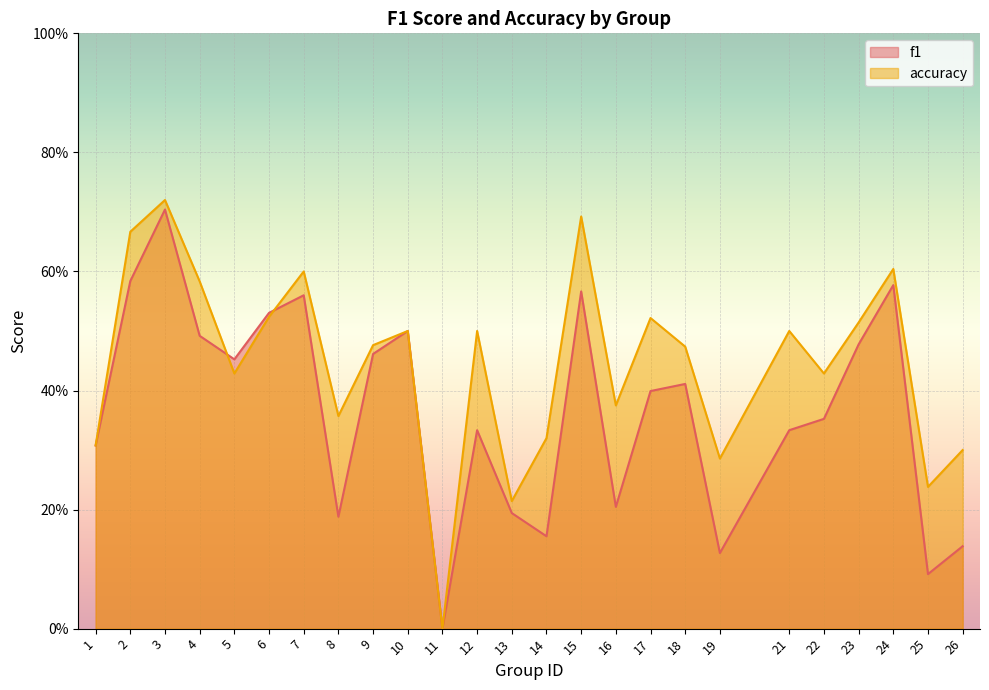

Does the chart display data point markers on the line(s)?

No